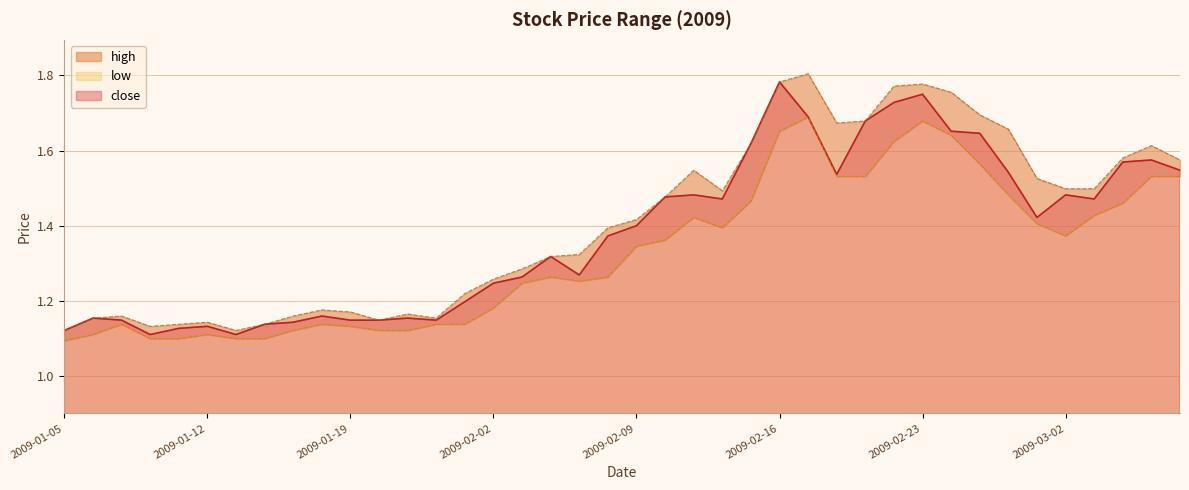

What is the maximum value shown in the chart?

1.8